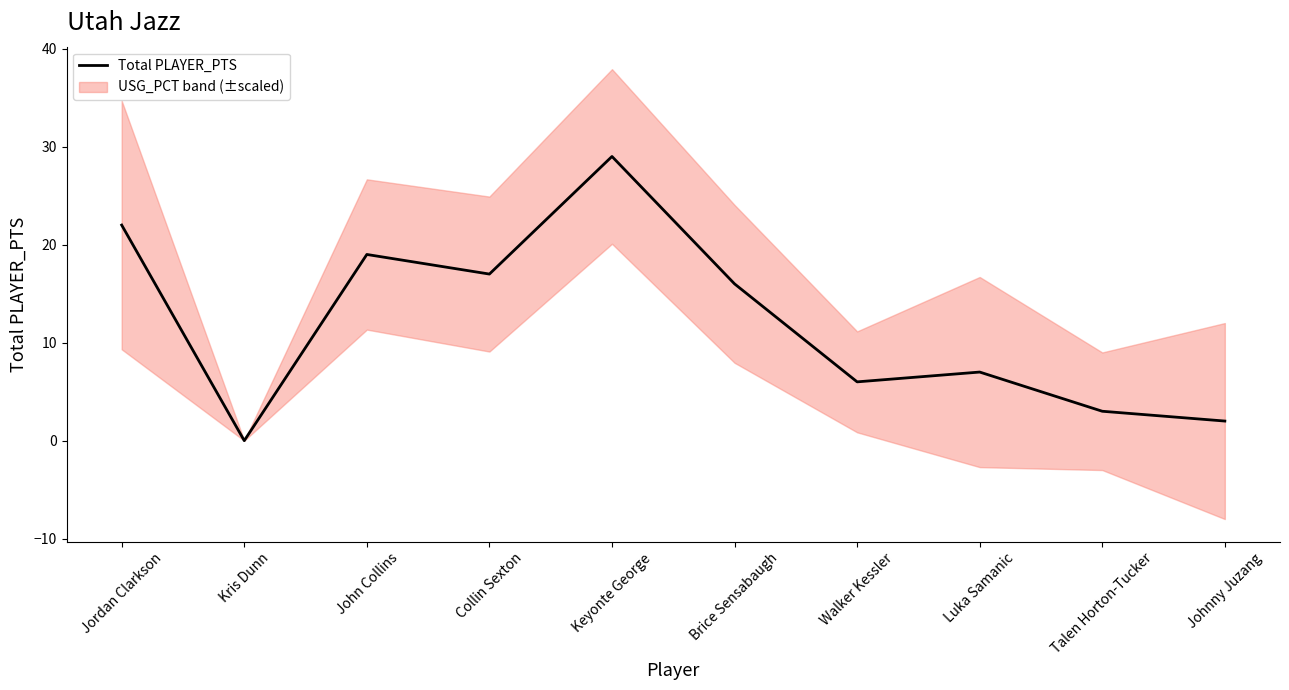

Where does the data first go above 16?

Jordan Clarkson